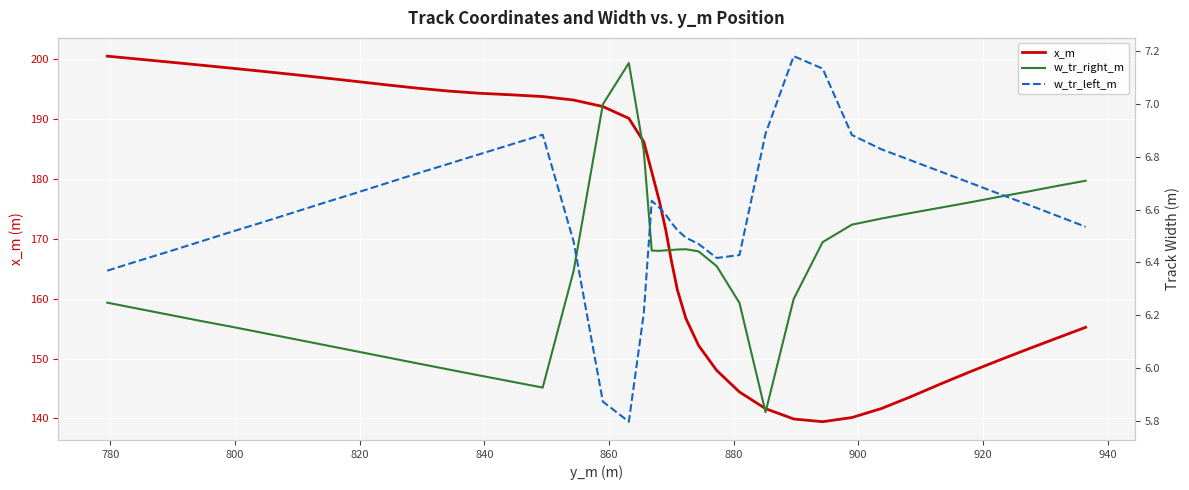

What is the minimum value for x_m?

139.5